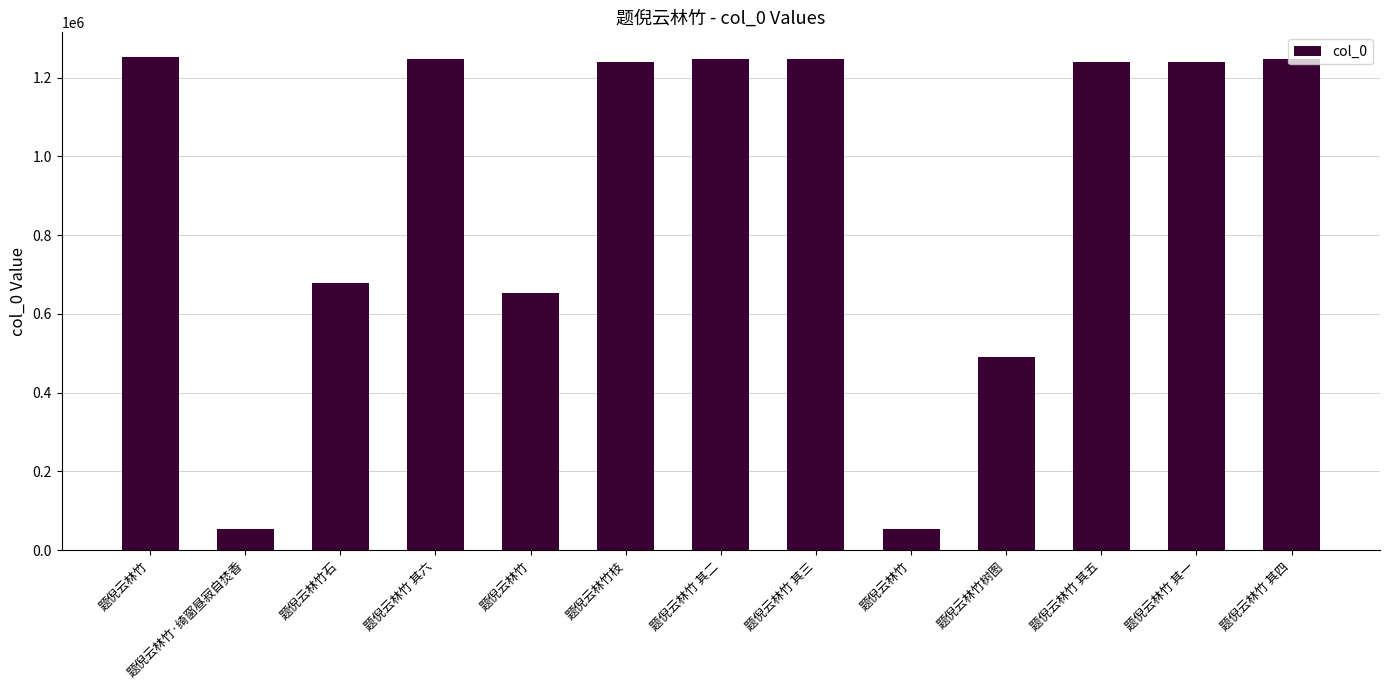

Does the chart contain any negative values?

No